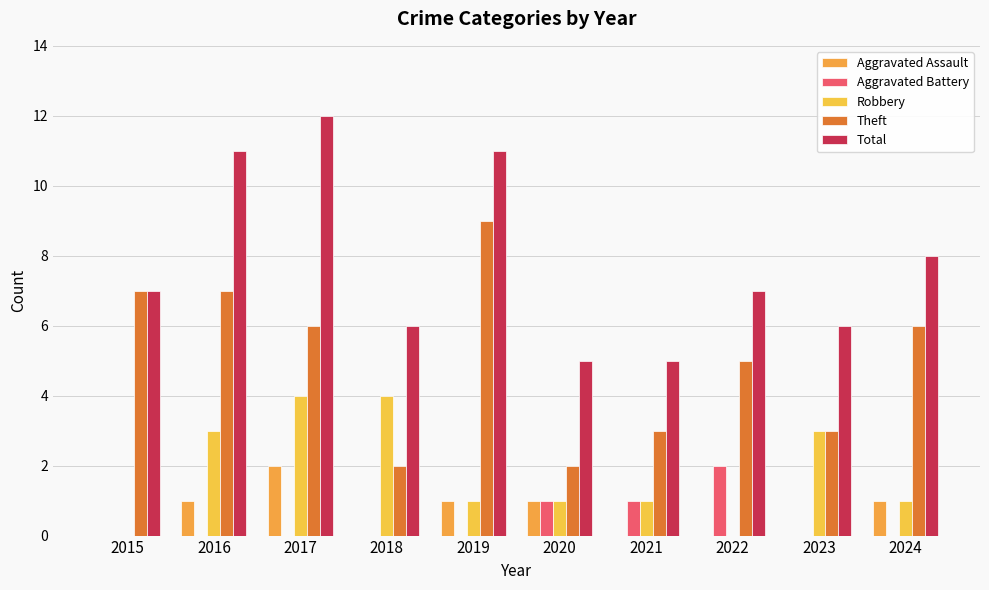

What is the difference between the maximum and second lowest values in the Total series?

7